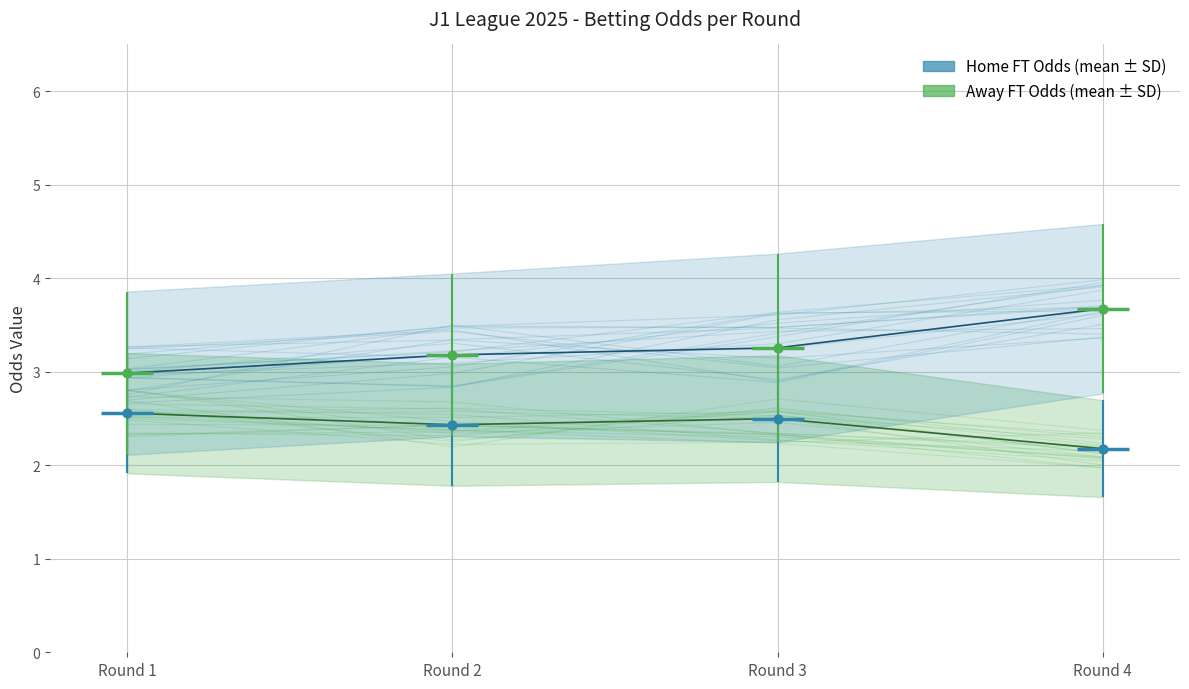

Which series has the largest Y range (max minus min)?

Odd_A_FT